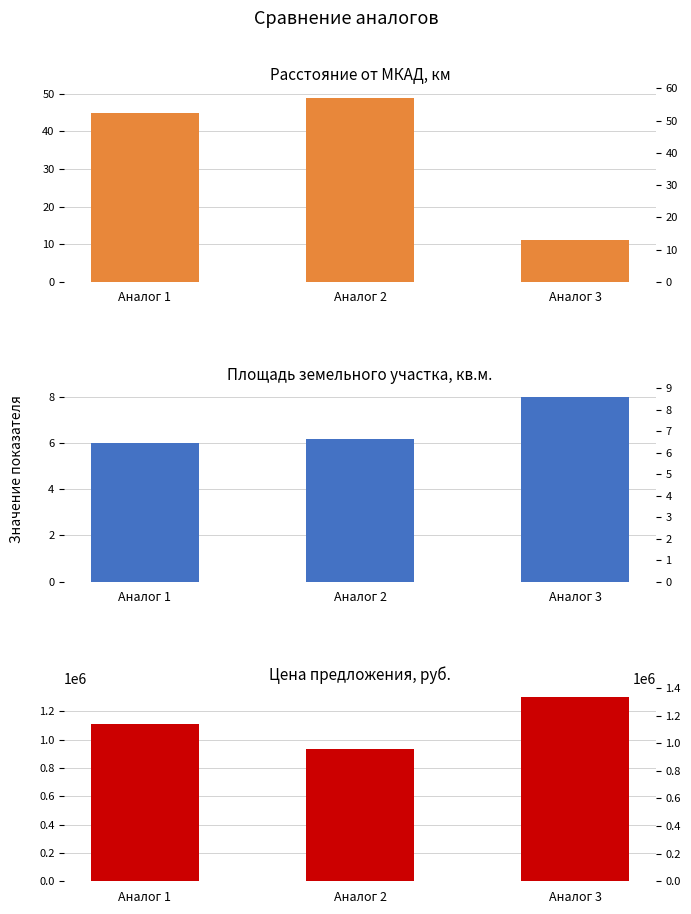

What is the minimum value for Расстояние от МКАД, км?

11.0